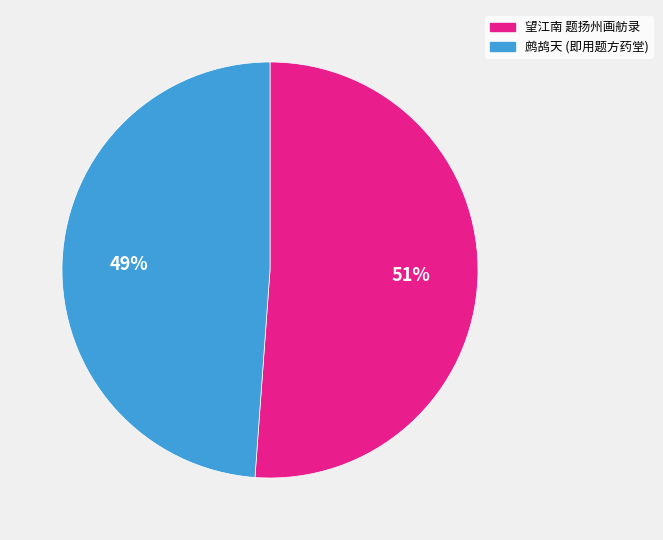

To the nearest percent, what is the difference between the largest and smallest slice percentages?

2%